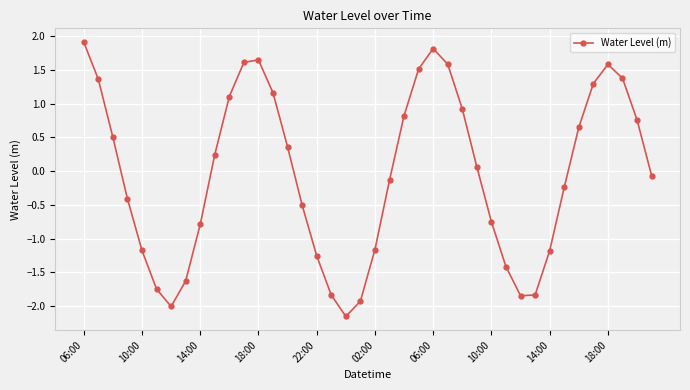

What is the difference between the maximum and second lowest values?

3.9